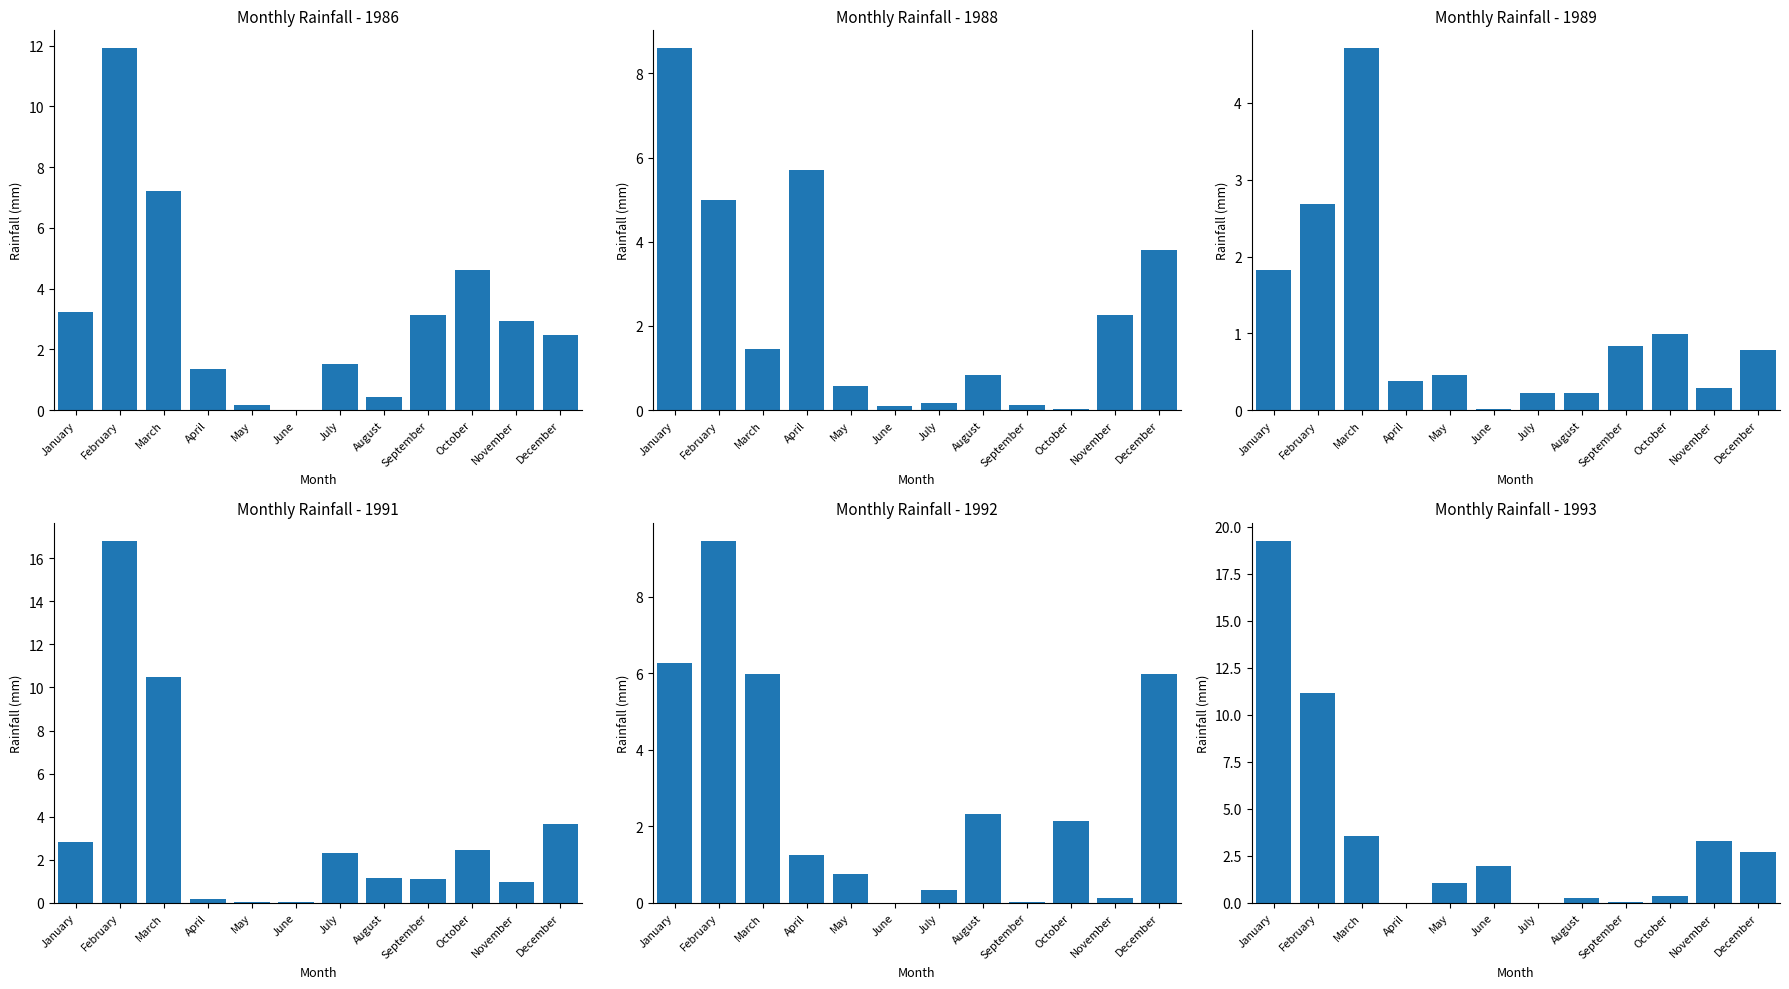

Rank the series at January from lowest to highest value.

1989, 1991, 1986, 1992, 1988, 1993